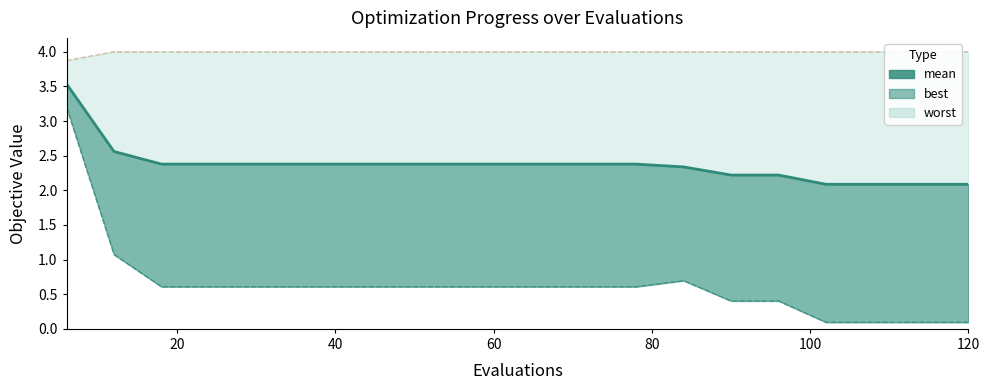

What is the sum of all values?

47.4